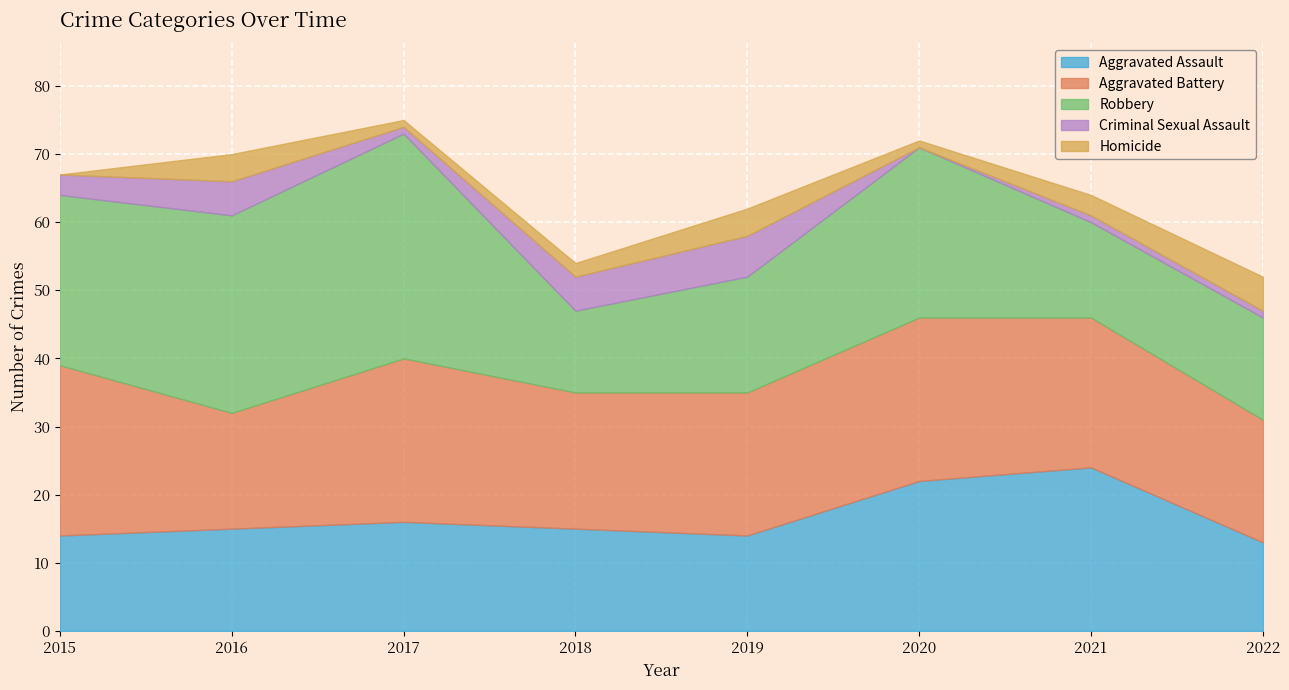

What is the difference between the maximum and minimum values in the Criminal Sexual Assault series?

6